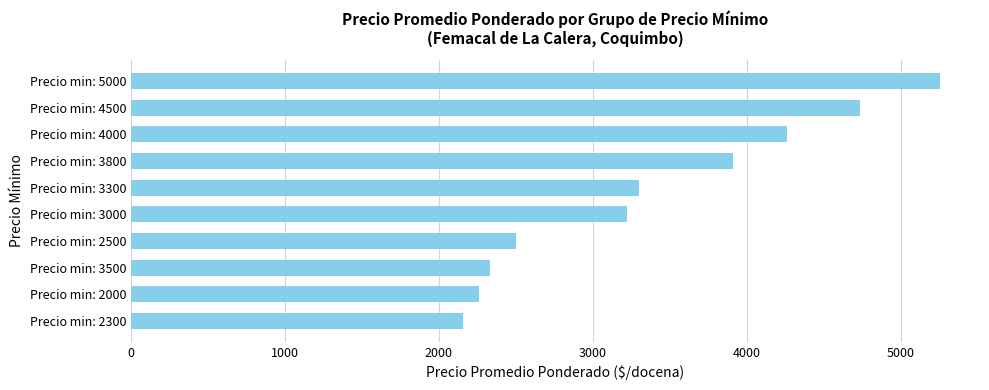

What is the change in value from Precio min: 3300 to Precio min: 5000?

+1950